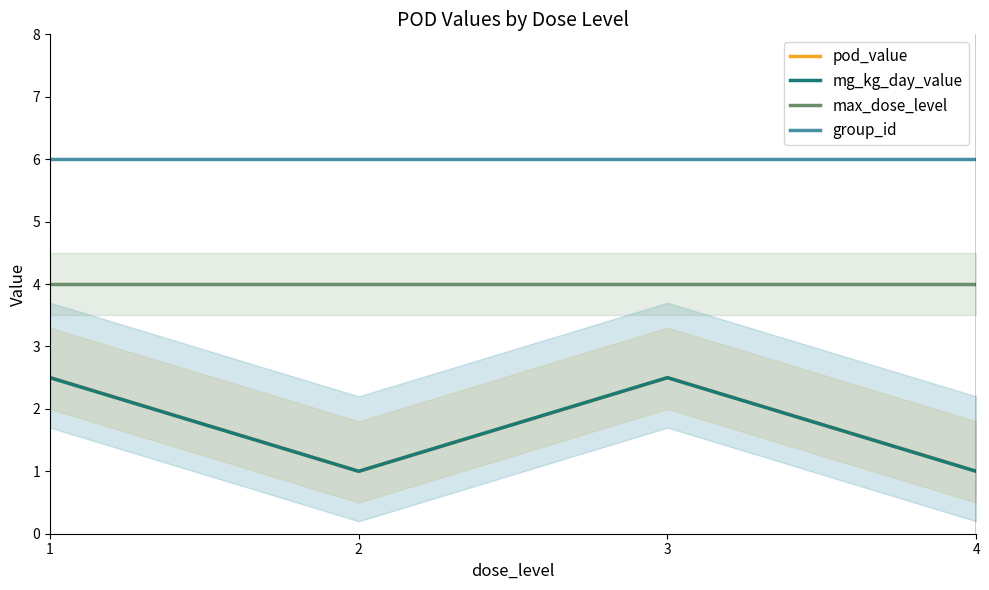

What is the spread (max minus min) of values at 3?

3.5